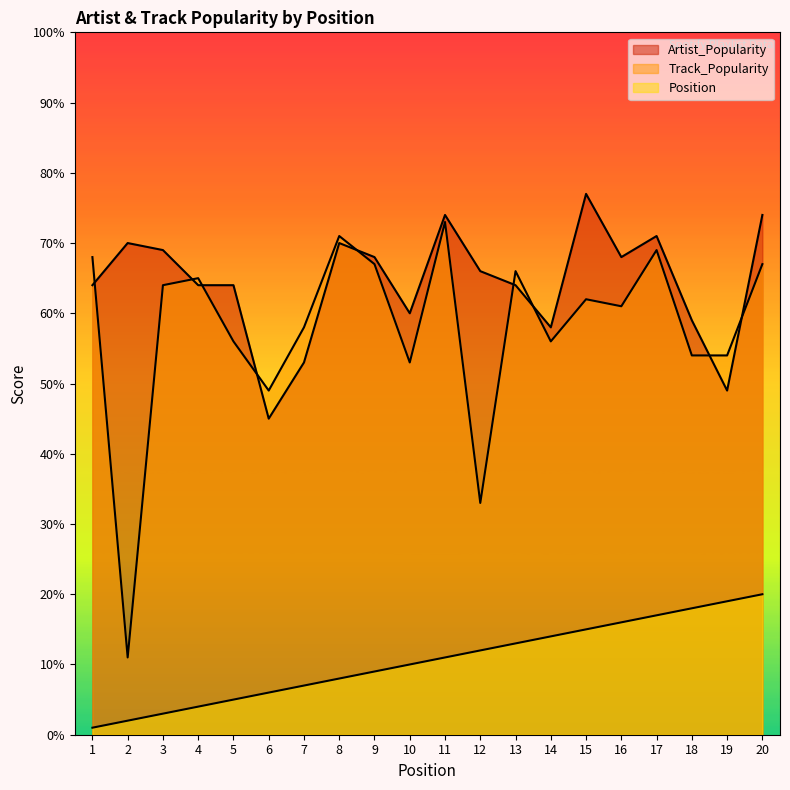

Rank the categories by Track_Popularity value from highest to lowest.

11, 8, 17, 1, 9, 20, 13, 4, 3, 15, 16, 7, 5, 14, 18, 19, 10, 6, 12, 2